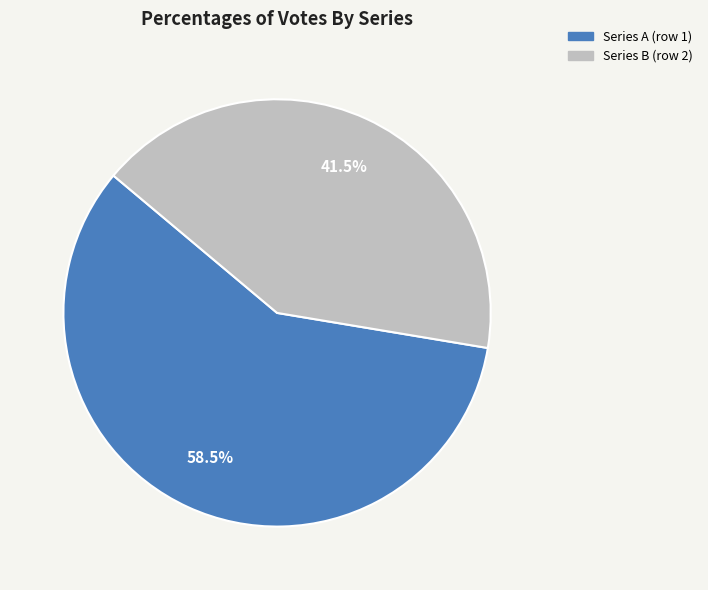

Is there a majority slice in this chart?

Yes